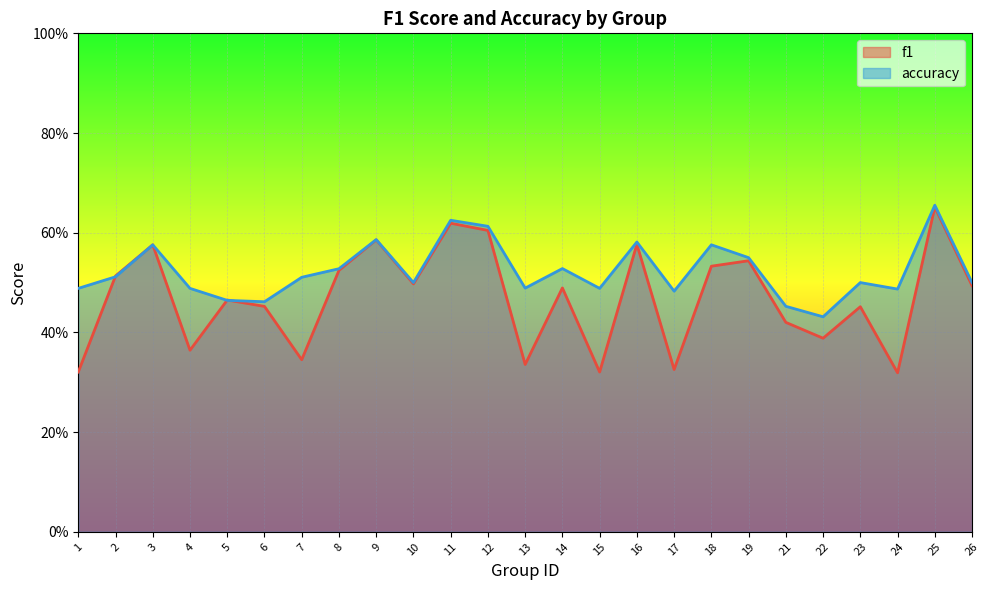

After their last crossing, which series has the higher values: f1 or accuracy?

accuracy